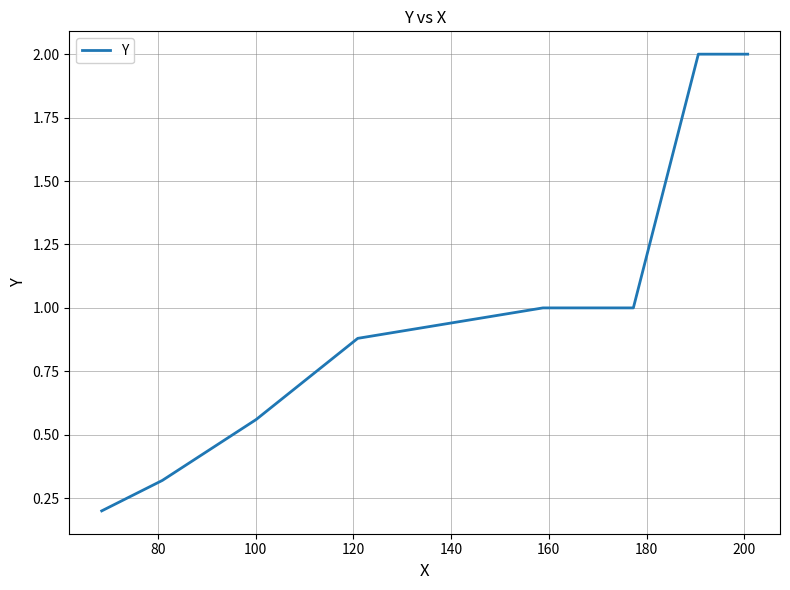

What is the greatest value displayed?

2.0